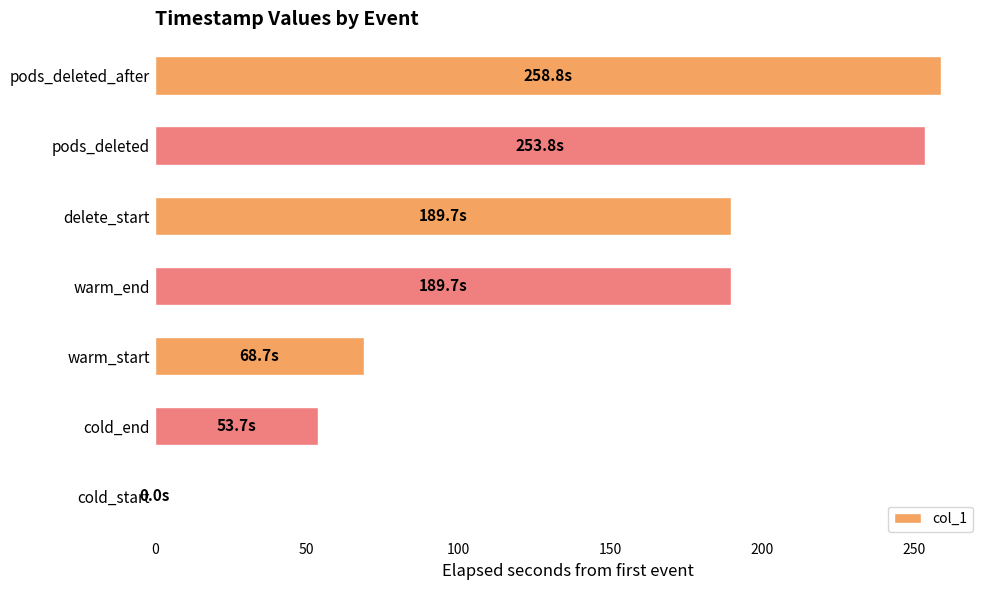

What is the sum of the values at pods_deleted and warm_start?

322.5